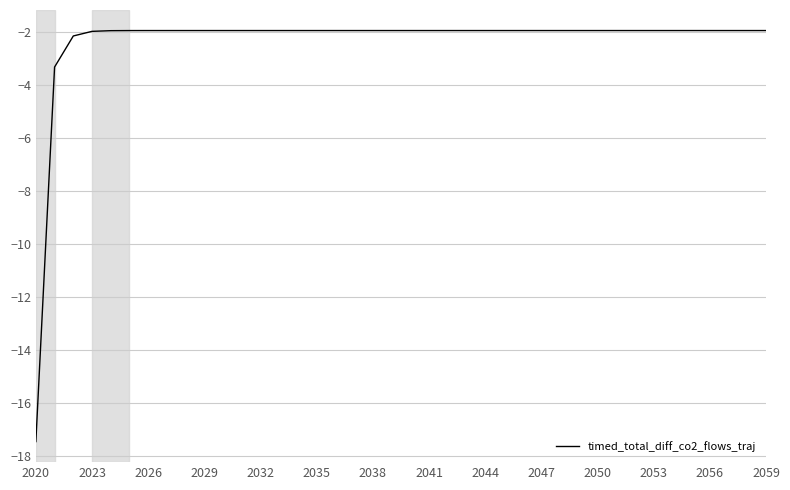

What is the maximum value shown in the chart?

-1.9